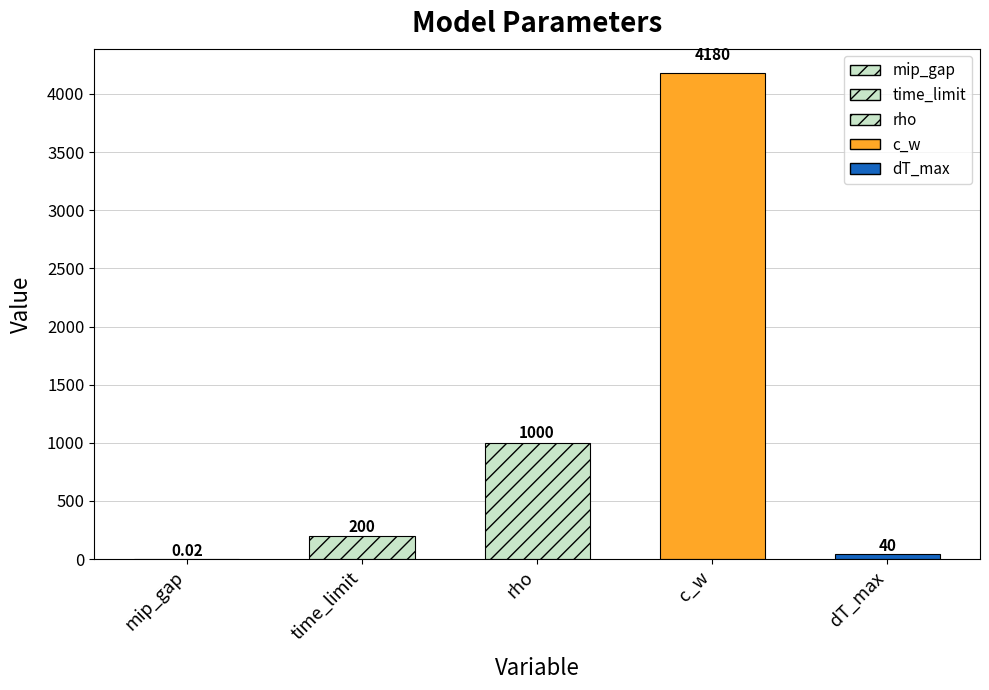

What is the sum of all values?

5420.0